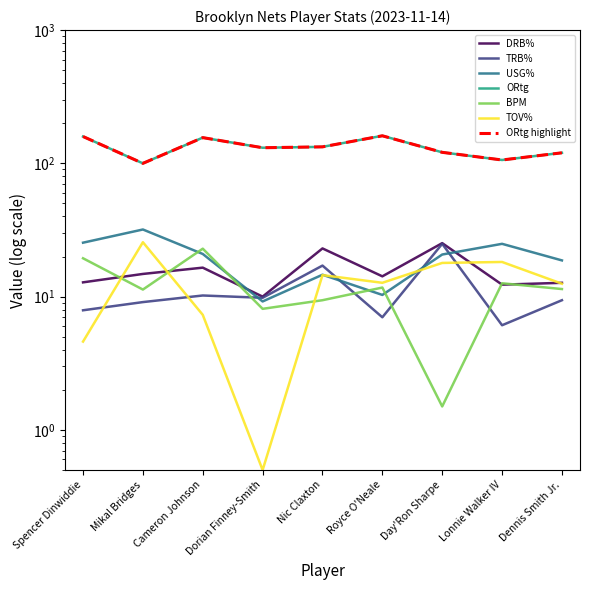

True or false: ORtg and BPM cross at least once.

False